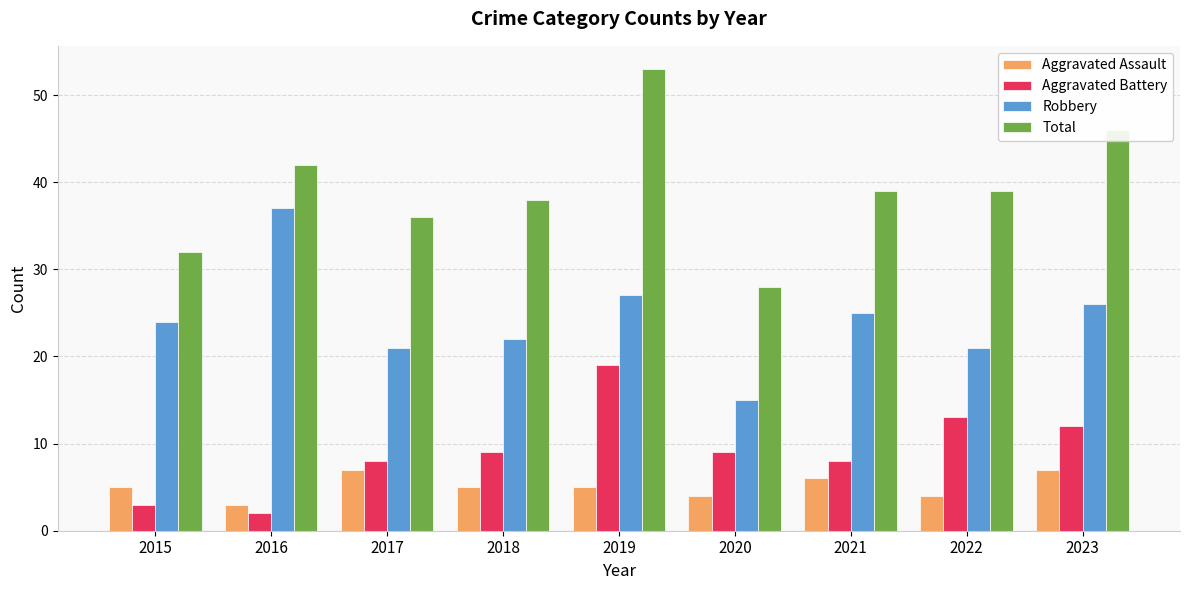

What is the sum of all Aggravated Assault values?

46